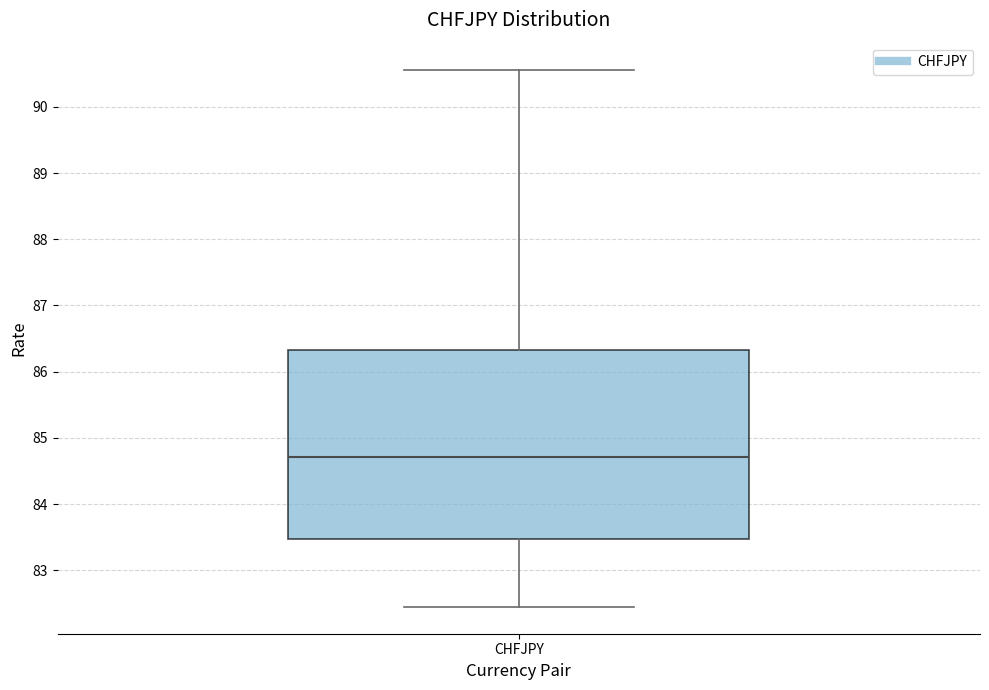

Where does the lower whisker of the box for CHFJPY end on the y-axis? The values are not printed on the chart, so give them approximately, as read against the axis.

82.4